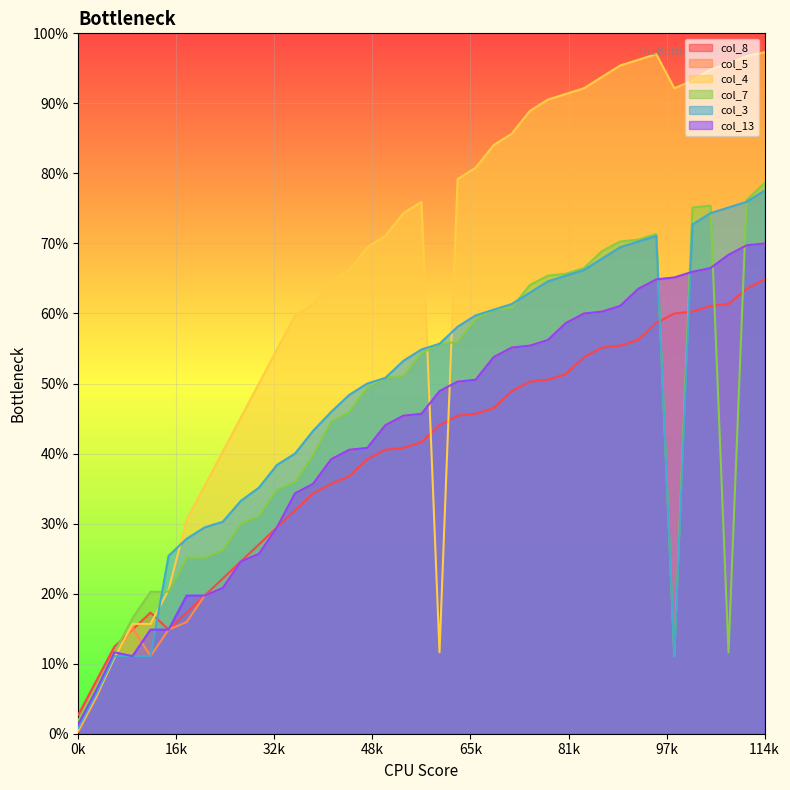

The col_5 series shows 222 at 28. True or false?

True